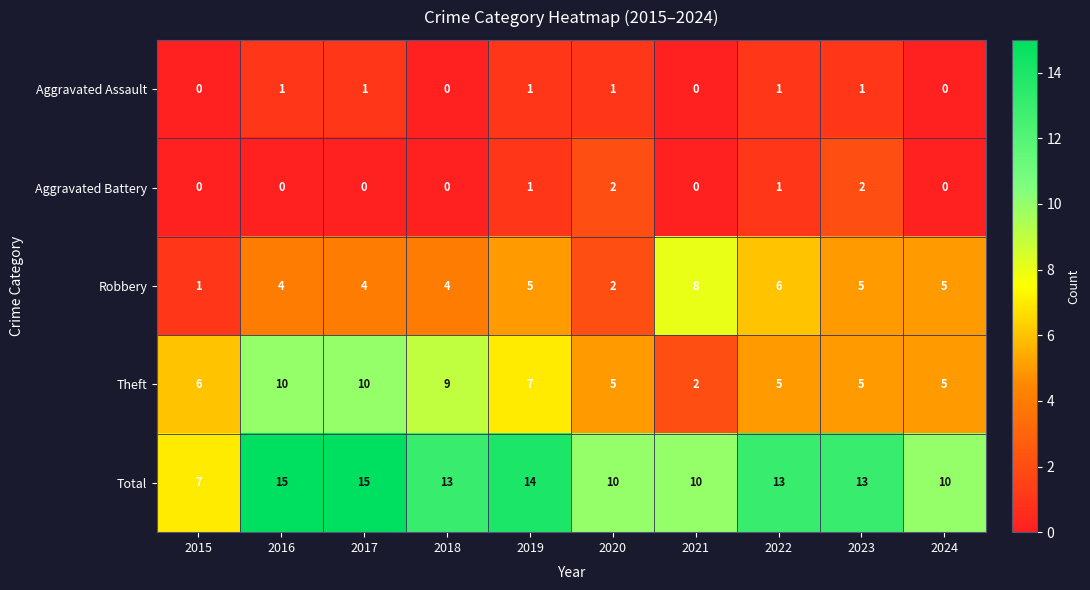

Rank the series by their maximum value, from lowest to highest.

Aggravated Assault, Aggravated Battery, Robbery, Theft, Total